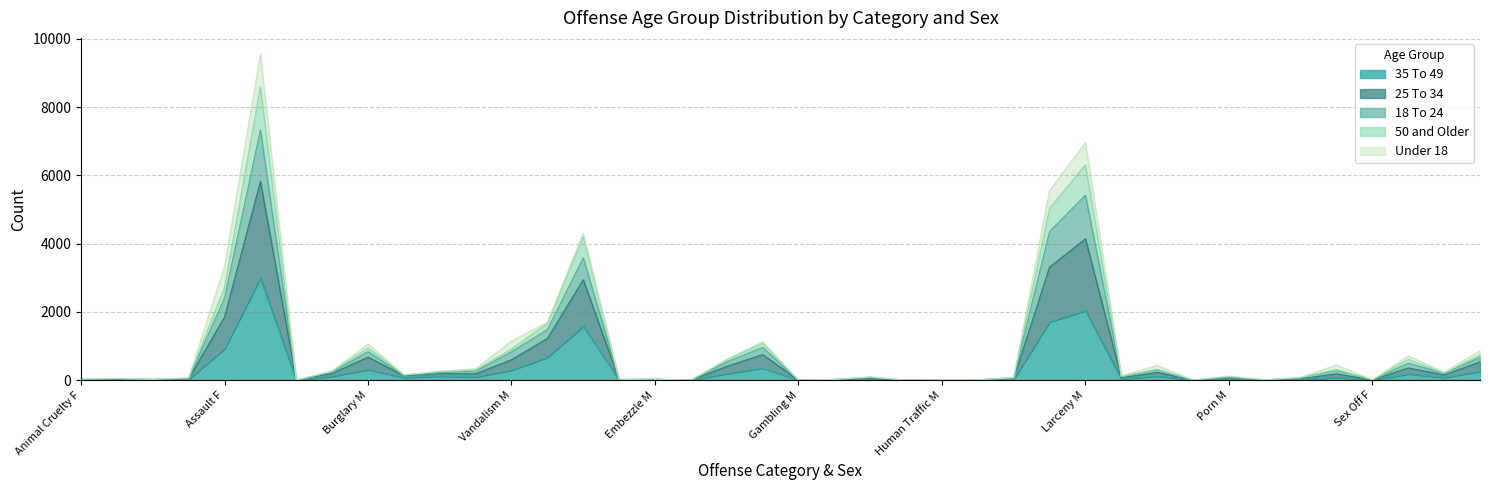

How many data points in 25 To 34 are less than 103?

20